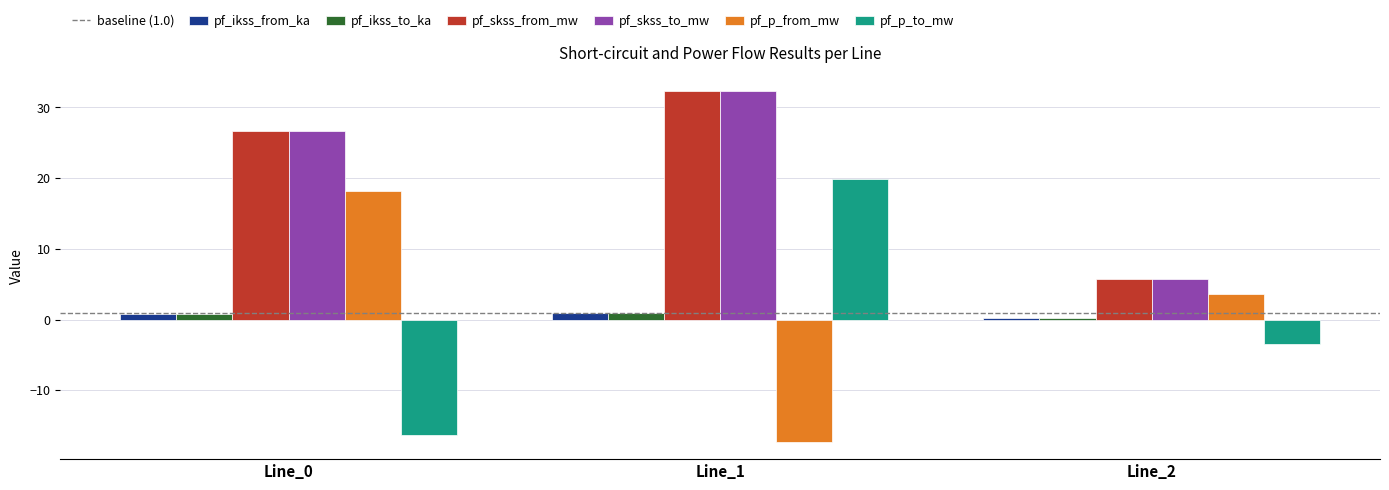

Is the value of pf_ikss_from_ka at Line_1 greater than the value of pf_p_from_mw at Line_0?

No